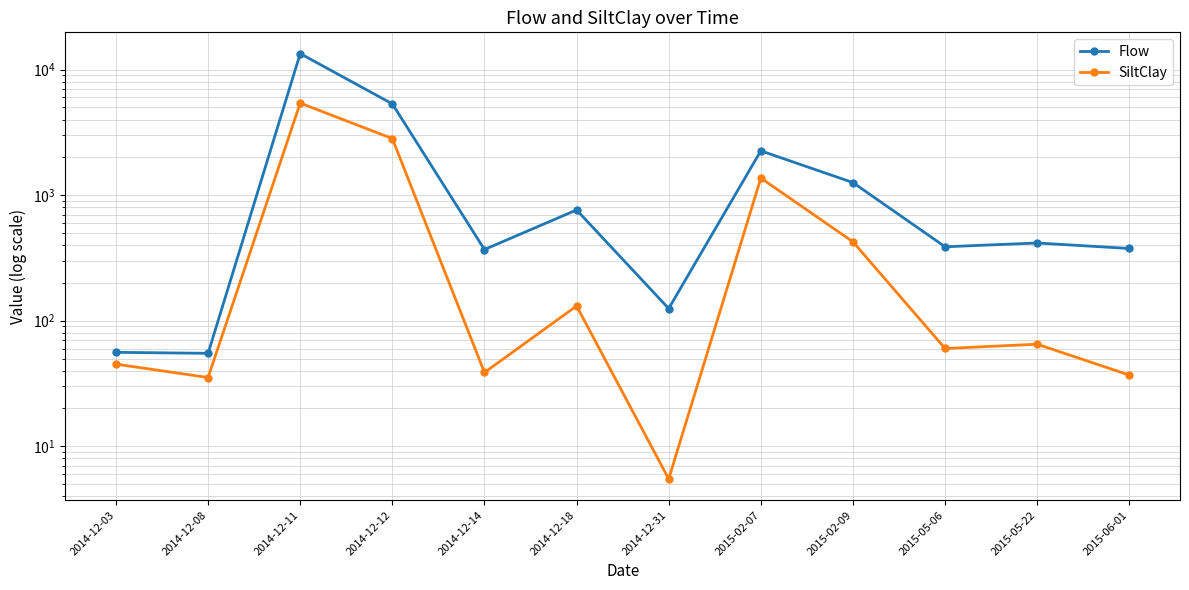

Is it true that SiltClay equals 2.1 at 2014-12-31?

False